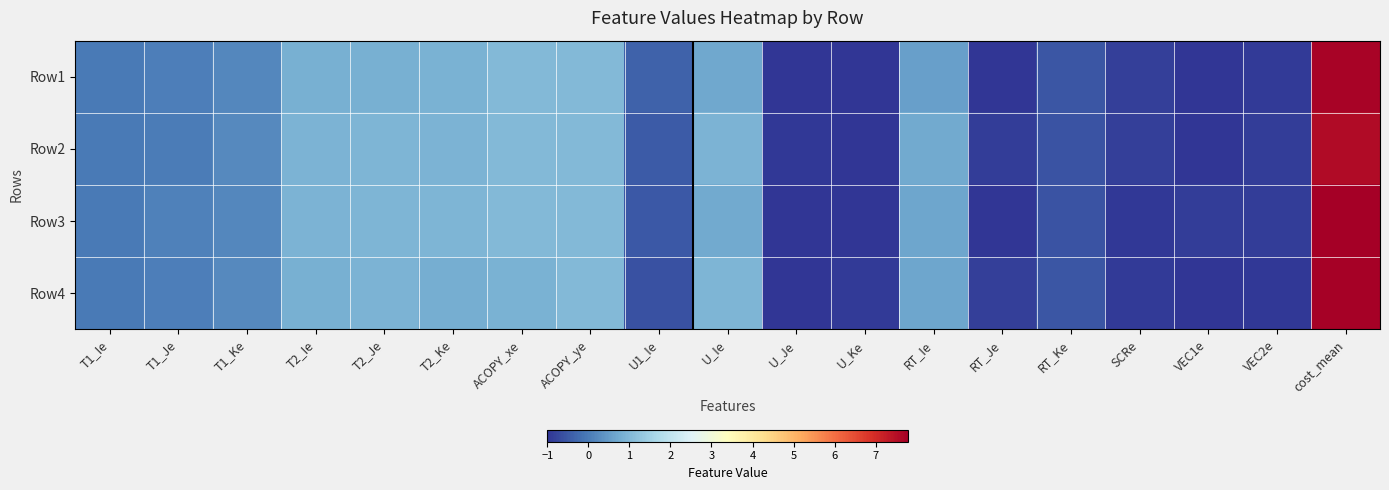

At which category does the chart reach its peak across all series?

cost_mean